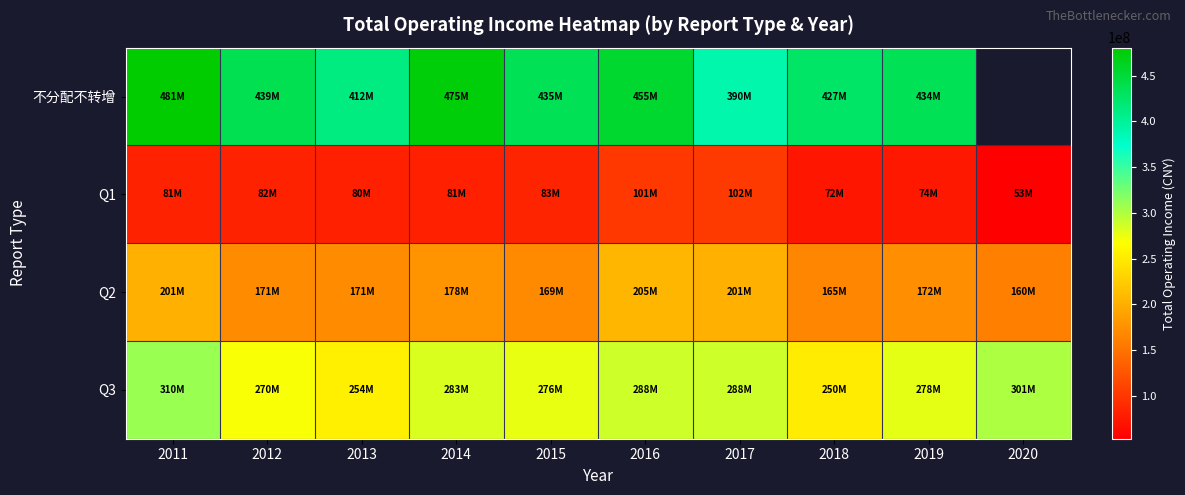

List the series in order of their peak value, highest first.

不分配不转增, Q3, Q2, Q1